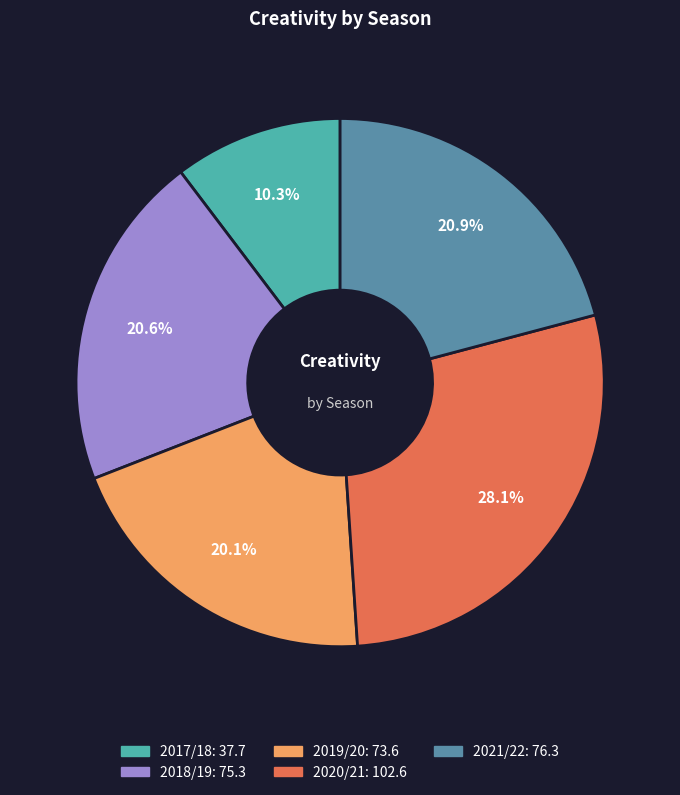

To the nearest percent, what percentage of the pie is 2020/21?

28%